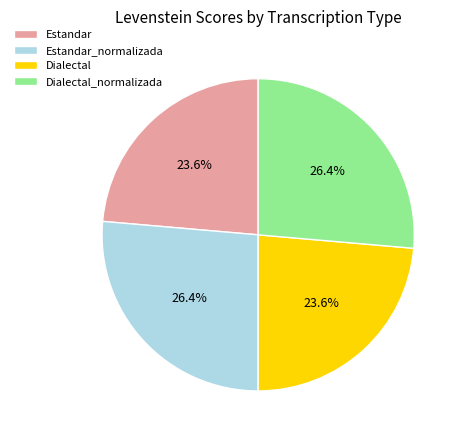

Is it true that Dialectal is 34% of the pie?

False